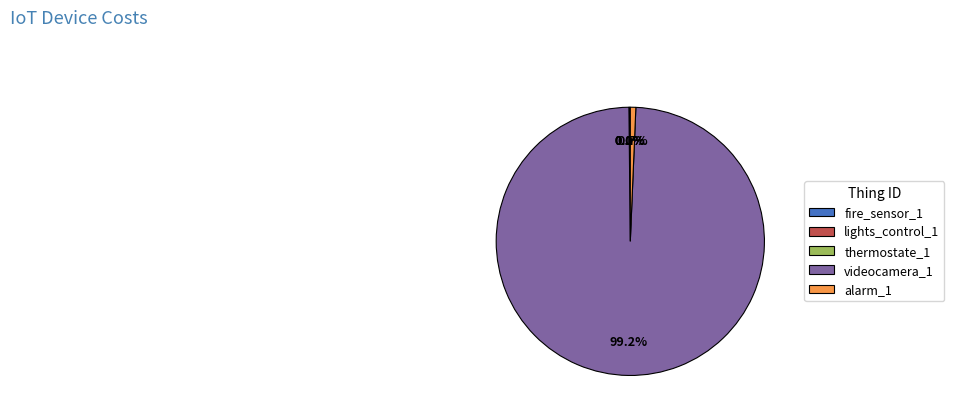

Between alarm_1 and videocamera_1, which is larger?

videocamera_1